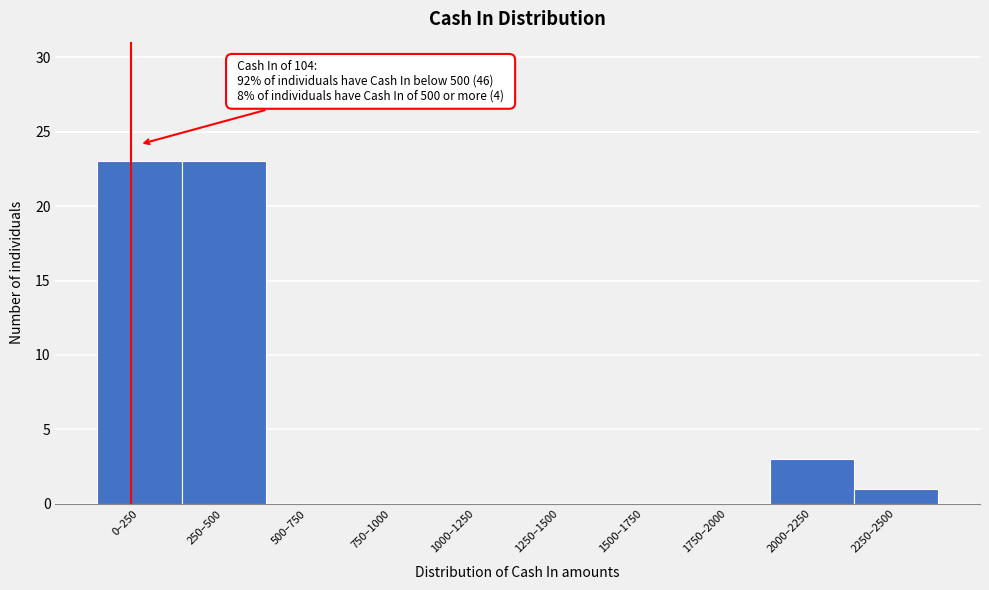

Reading left to right, list all the values displayed in this chart.

0–250=23	250–500=23	500–750=0	750–1000=0	1000–1250=0	1250–1500=0	1500–1750=0	1750–2000=0	2000–2250=3	2250–2500=1